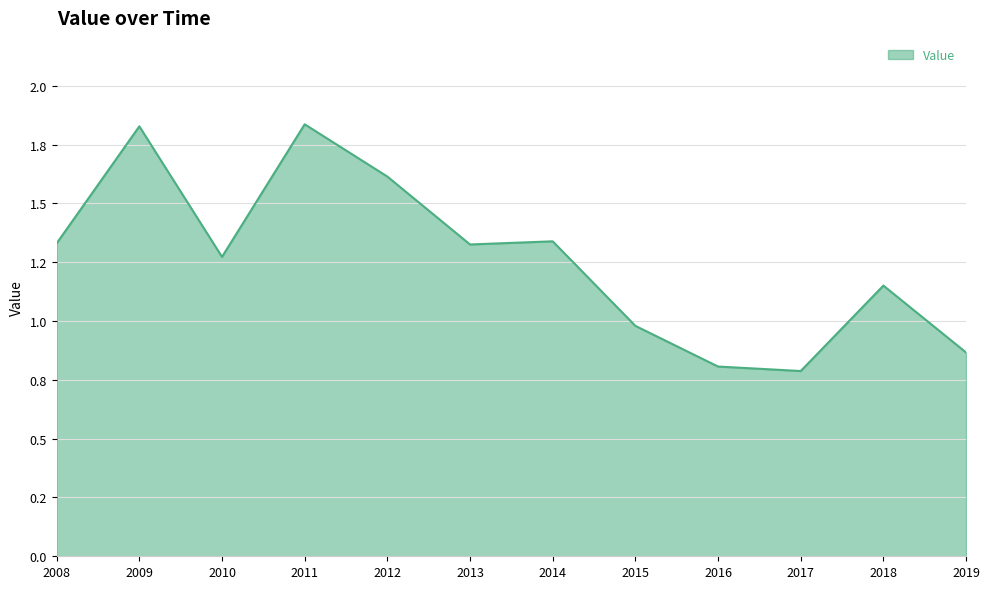

Reading right to left, transcribe all the data shown in this chart.

2019=0.9	2018=1.2	2017=0.8	2016=0.8	2015=1.0	2014=1.3	2013=1.3	2012=1.6	2011=1.8	2010=1.3	2009=1.8	2008=1.3